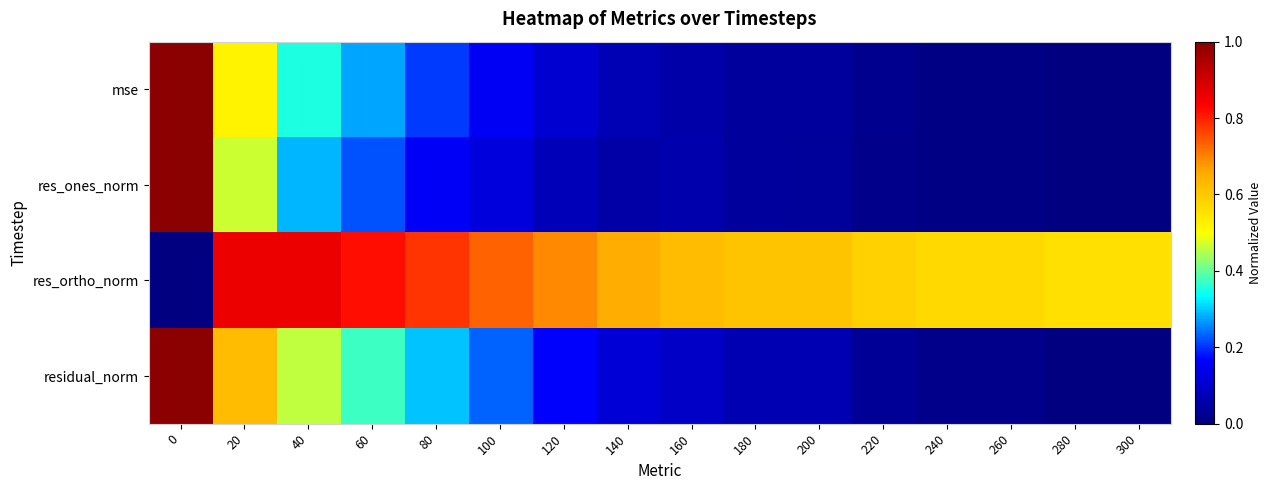

Reading left to right, what are all the values shown in this chart?

mse: 0=1.0	20=0.5	40=0.4	60=0.3	80=0.2	100=0.2	120=0.1	140=0.1	160=0.1	180=0.0	200=0.0	220=0.0	240=0.0	260=0.0	280=0.0	300=0.0
res_ones_norm: 0=1.0	20=0.5	40=0.3	60=0.2	80=0.2	100=0.1	120=0.1	140=0.1	160=0.1	180=0.0	200=0.0	220=0.0	240=0.0	260=0.0	280=0.0	300=0.0
res_ortho_norm: 0=0.0	20=0.9	40=0.9	60=0.8	80=0.8	100=0.7	120=0.7	140=0.7	160=0.6	180=0.6	200=0.6	220=0.6	240=0.6	260=0.6	280=0.6	300=0.6
residual_norm: 0=1.0	20=0.6	40=0.5	60=0.4	80=0.3	100=0.2	120=0.2	140=0.1	160=0.1	180=0.1	200=0.1	220=0.0	240=0.0	260=0.0	280=0.0	300=0.0